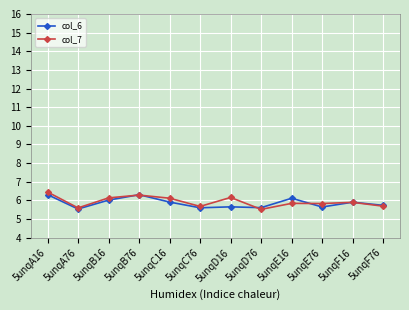

What is the average value of the col_6 series?

5.9